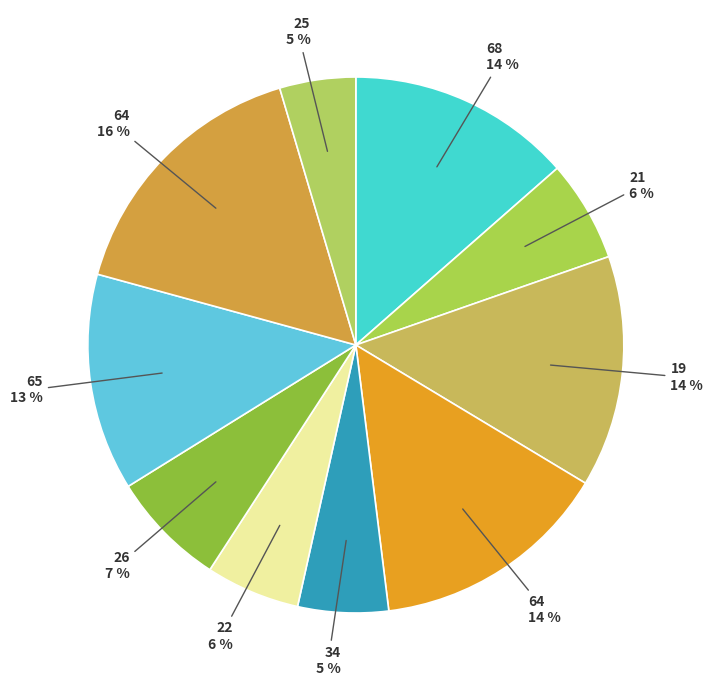

Rank the categories by value from lowest to highest.

25, 34, 22, 21, 26, 65, 68, 19, 64, 64